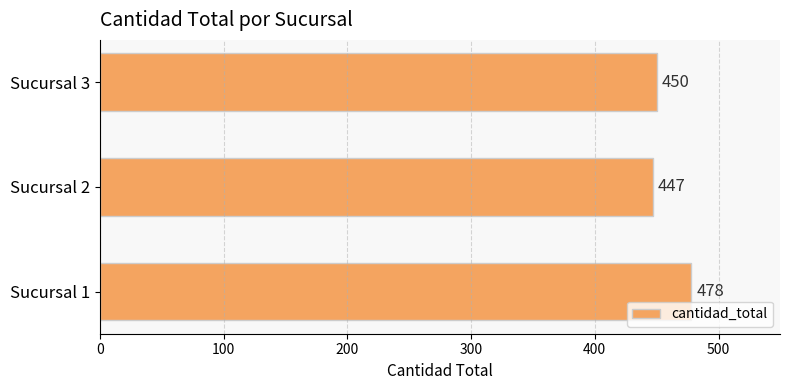

List the labels in order of value, largest first.

Sucursal 1, Sucursal 3, Sucursal 2